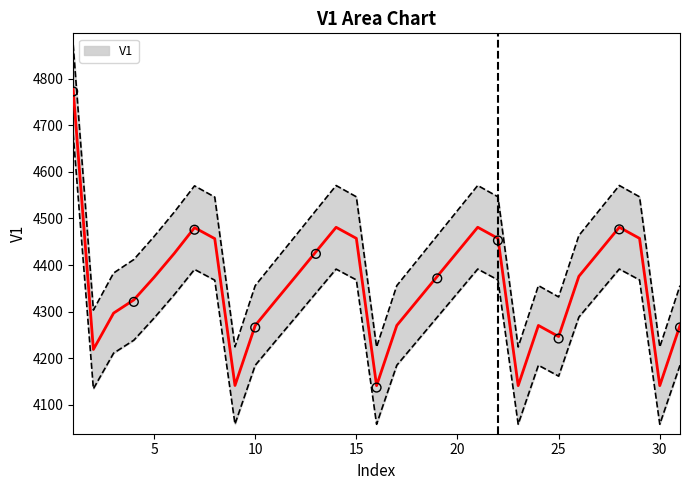

Which has a higher value, 23 or 8?

8